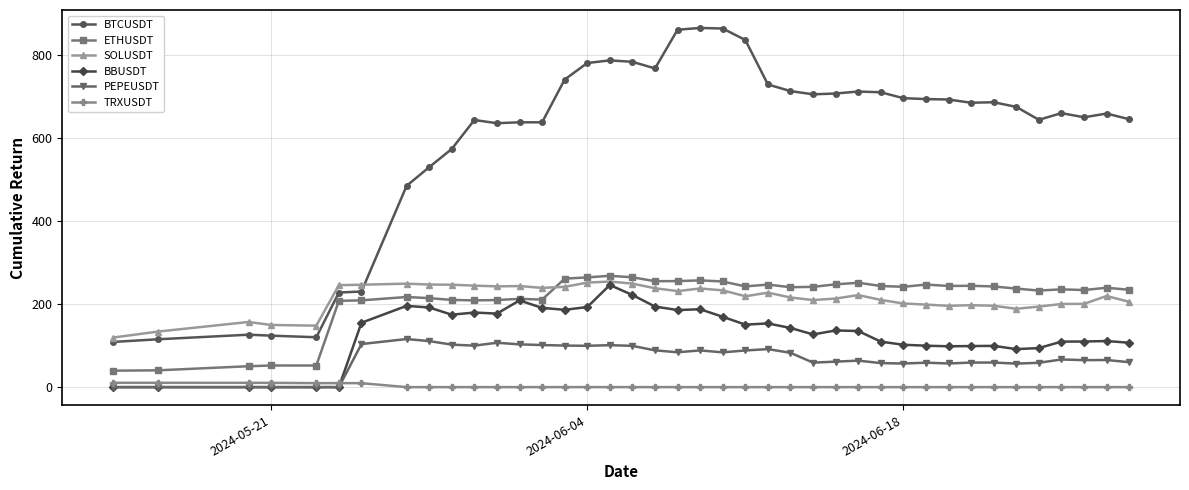

True or false: PEPEUSDT and SOLUSDT intersect in this chart.

False